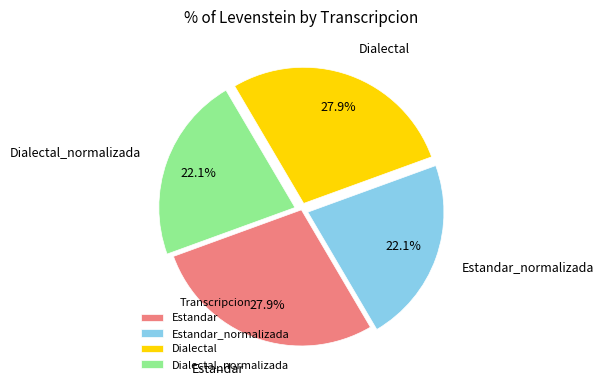

What percentage is the Dialectal slice, to the nearest percent?

28%